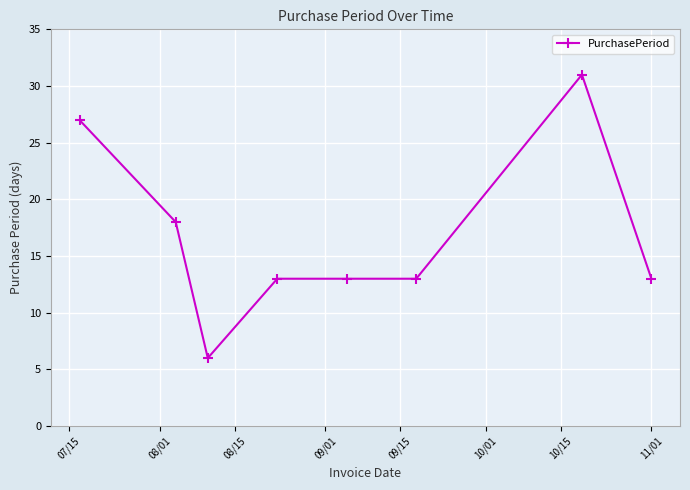

True or false: the data has more than 0 interior local peaks.

True